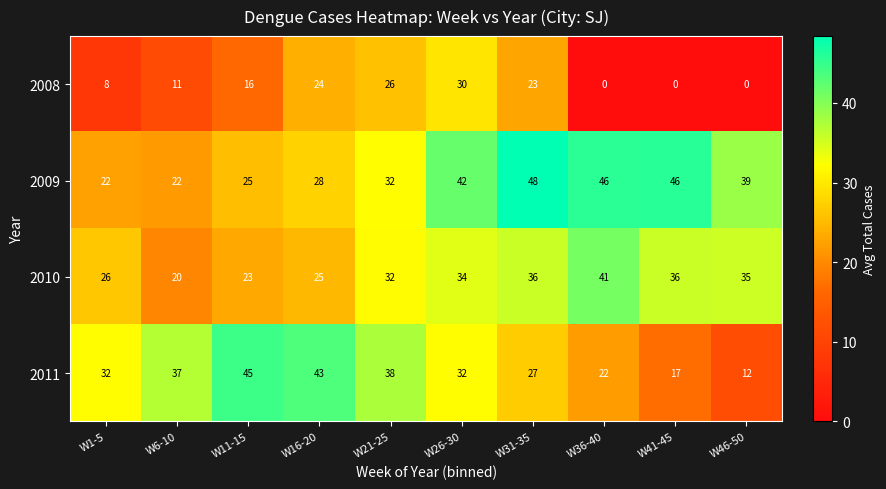

What is the maximum value shown in the chart?

48